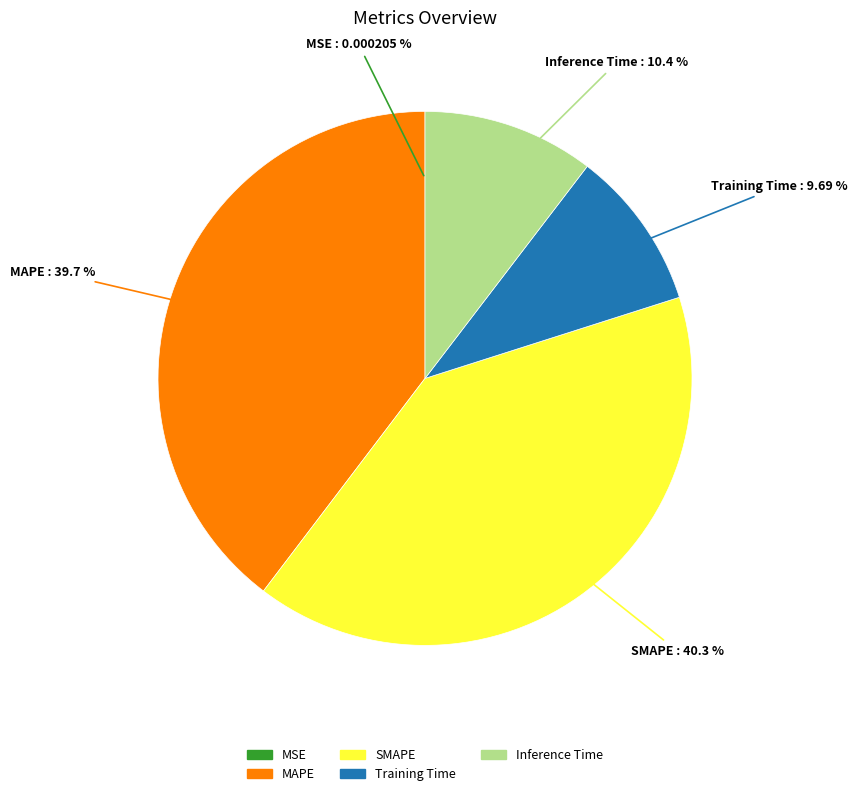

Combined, what portion of the pie is MAPE and SMAPE?

79.9%